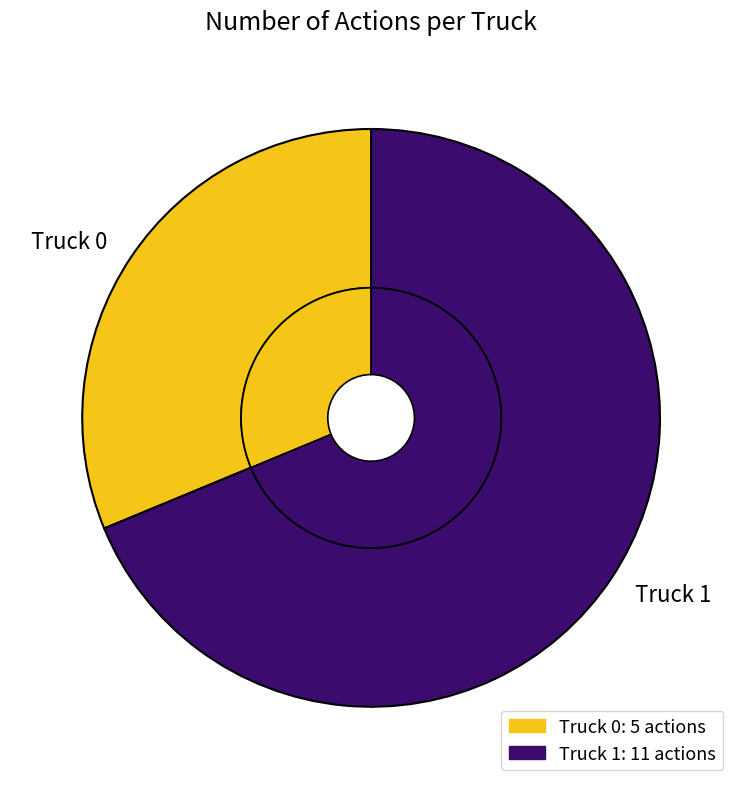

How many slices are in this pie chart?

2